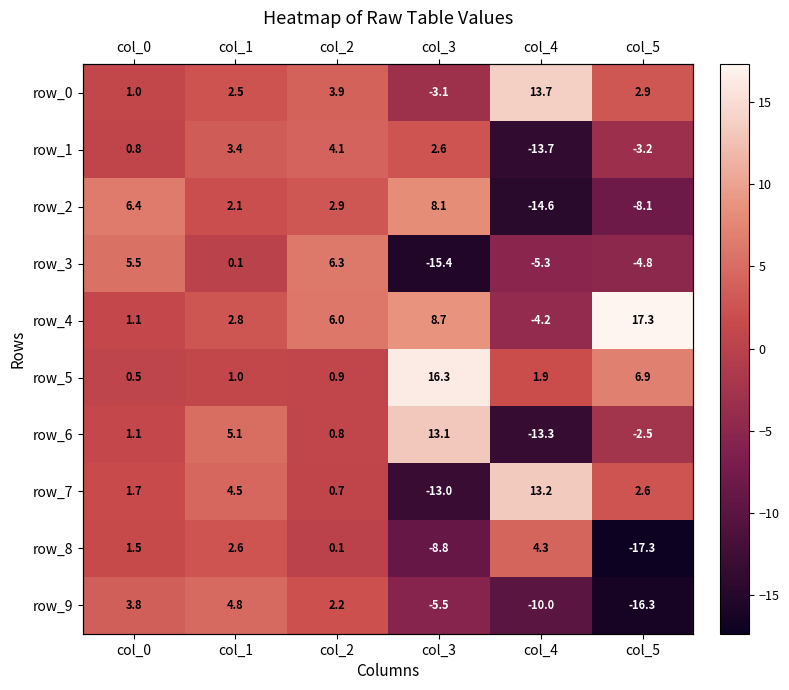

At which category does the chart reach its peak across all series?

col_5